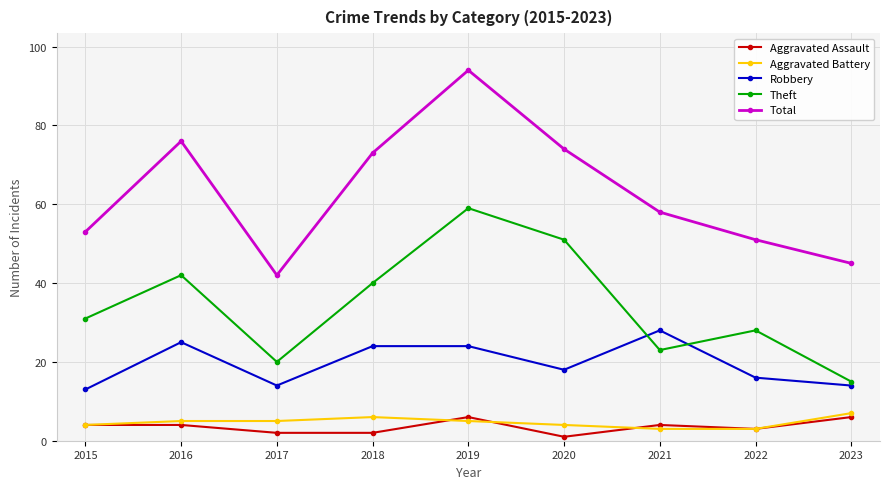

Rank the series by their maximum value, from highest to lowest.

Total, Theft, Robbery, Aggravated Battery, Aggravated Assault